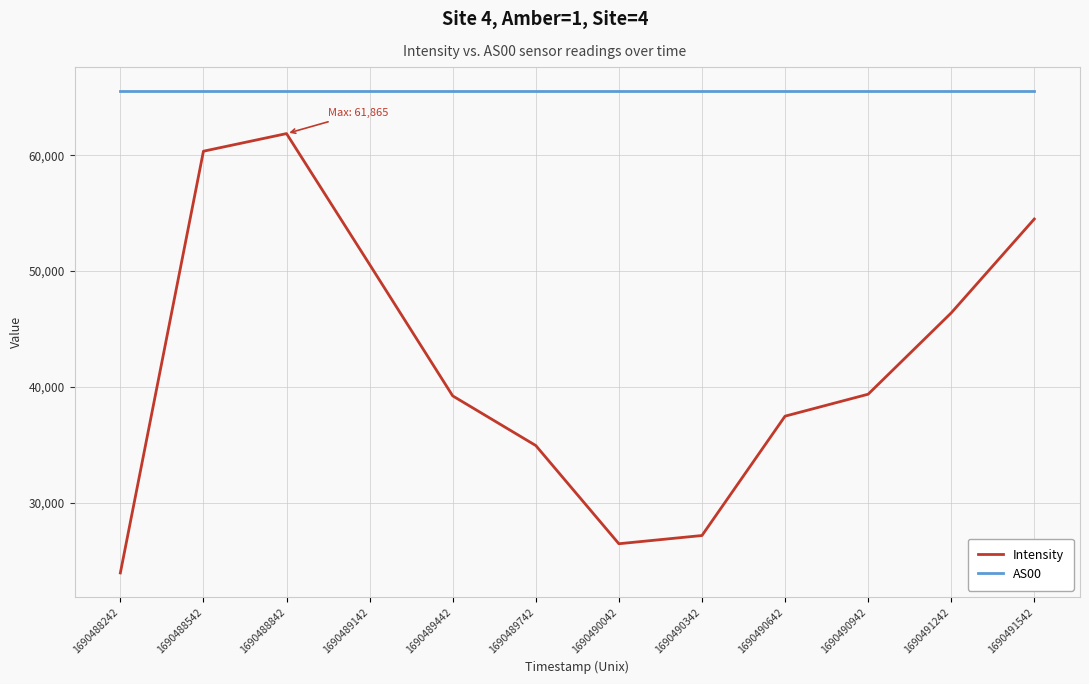

Rank the series at 1690491542 from lowest to highest value.

Intensity, AS00